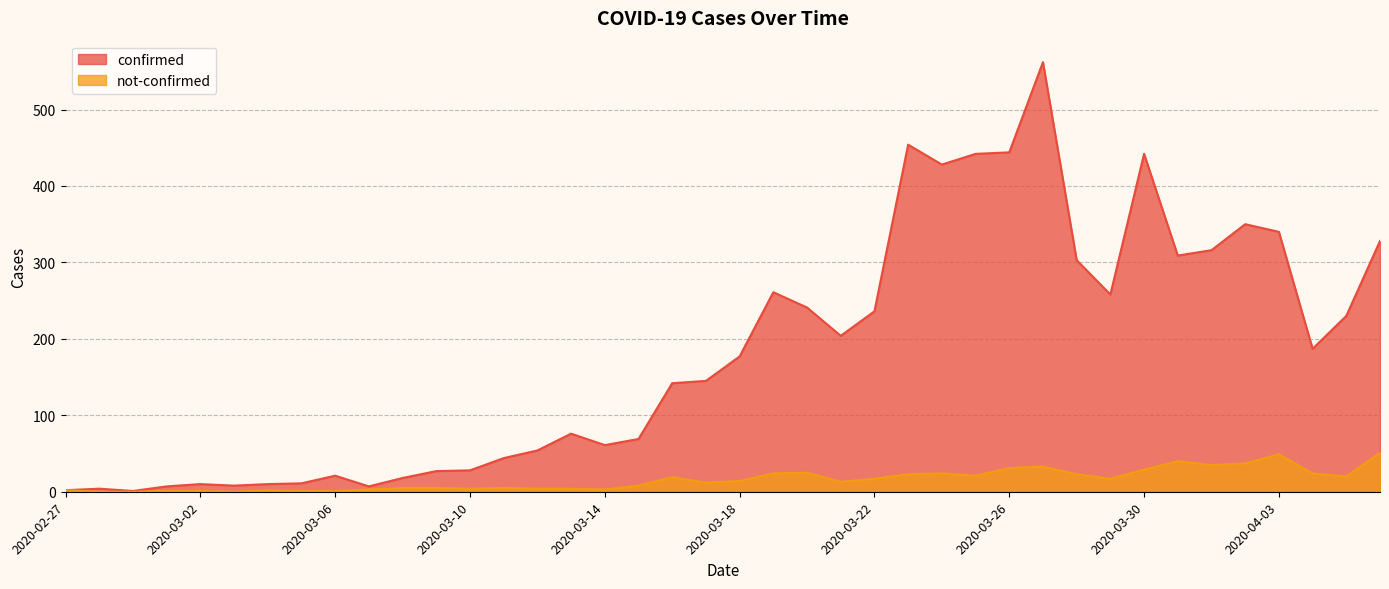

How many interior local valleys does the confirmed series have?

9